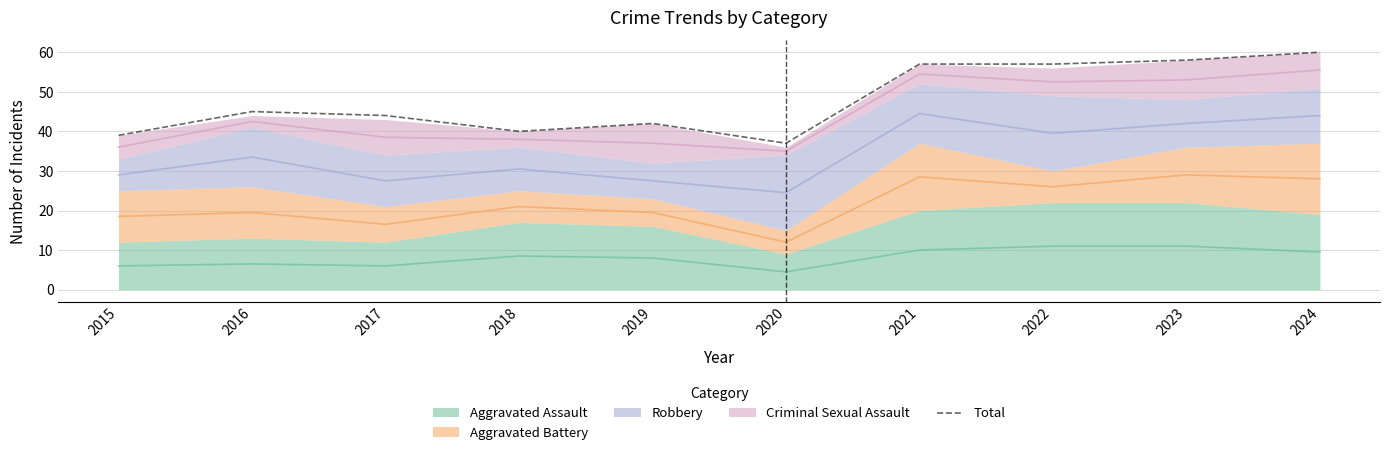

What is the approximate value at 2019?

42